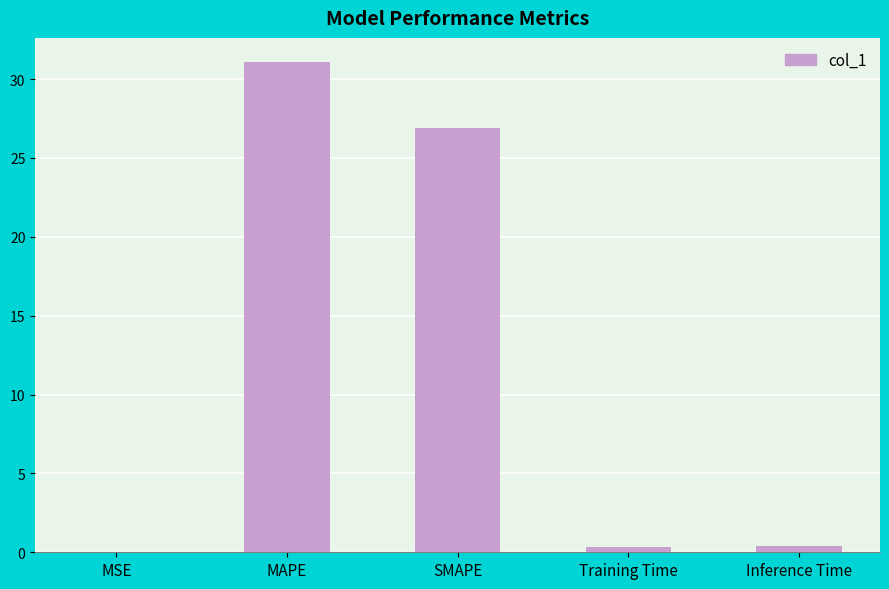

The chart shows a value of 26.9 at SMAPE. True or false?

True